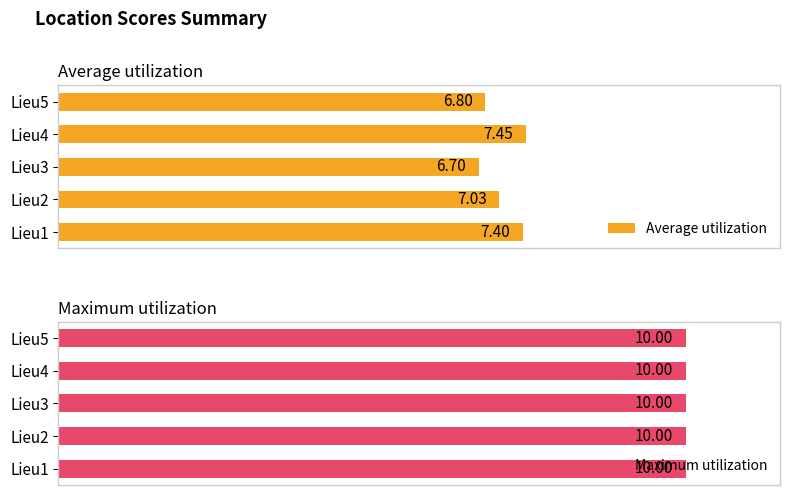

What is the maximum value for Average utilization?

7.5